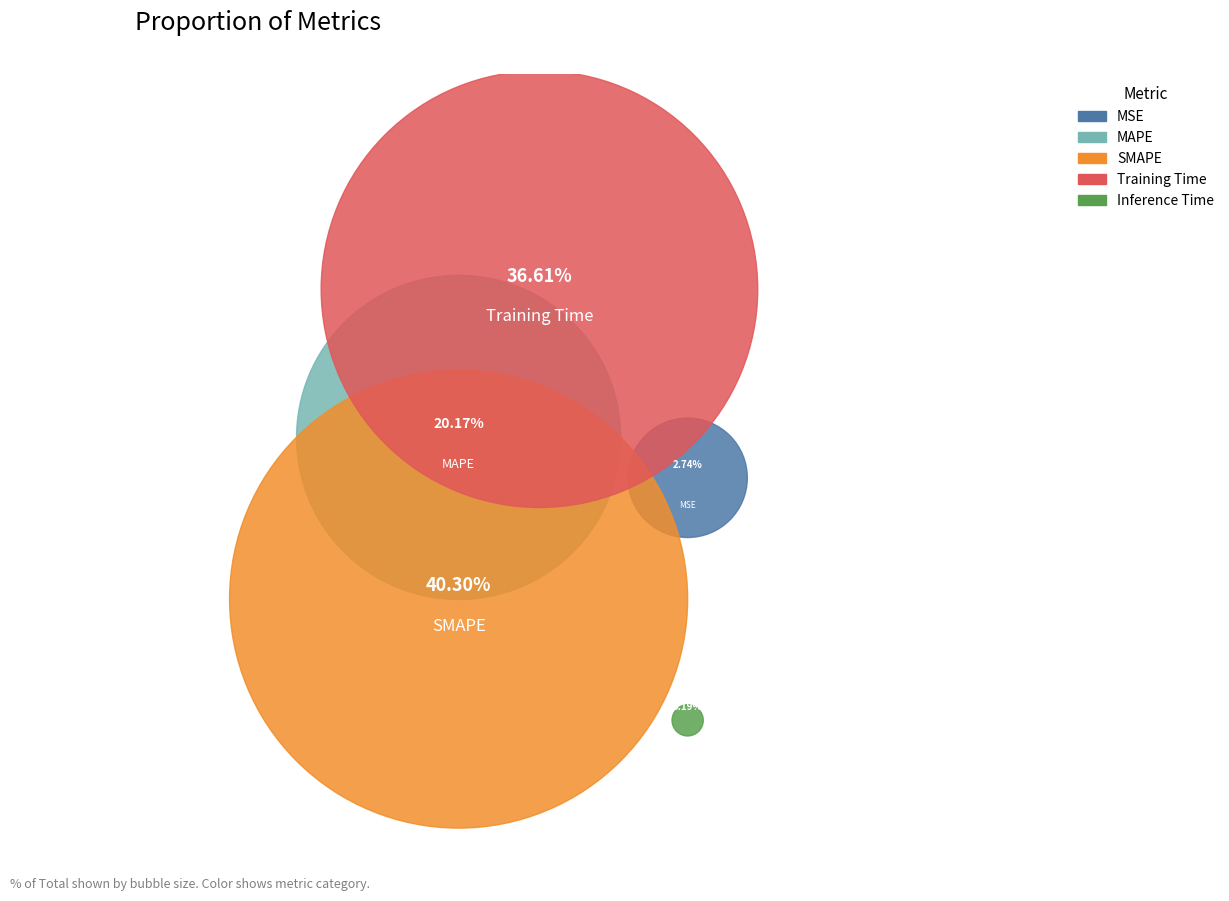

Which category has the smallest portion of the pie?

Inference Time